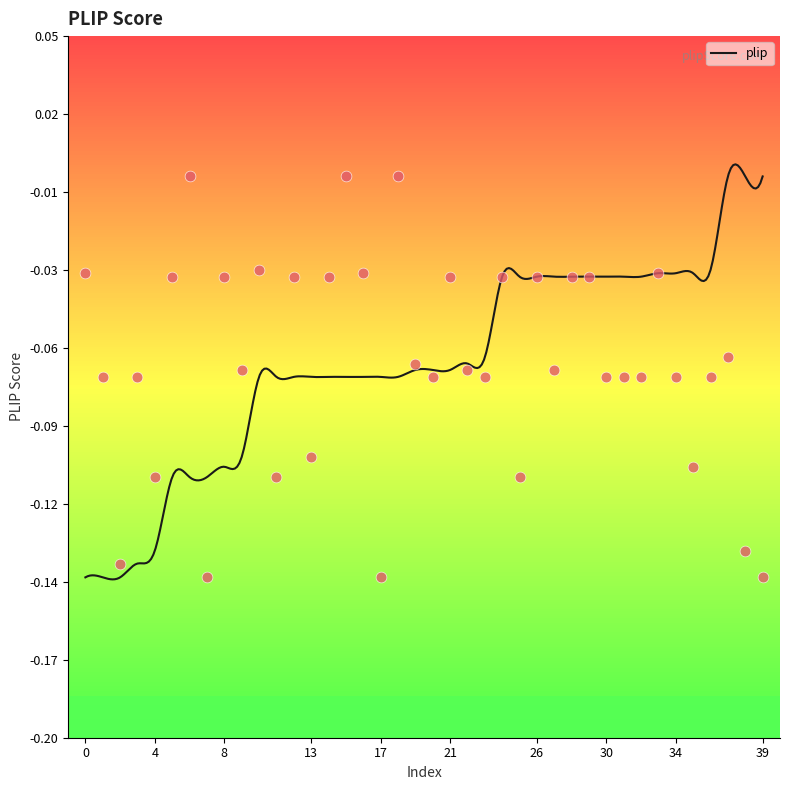

Between 23 and 16, which is larger?

16